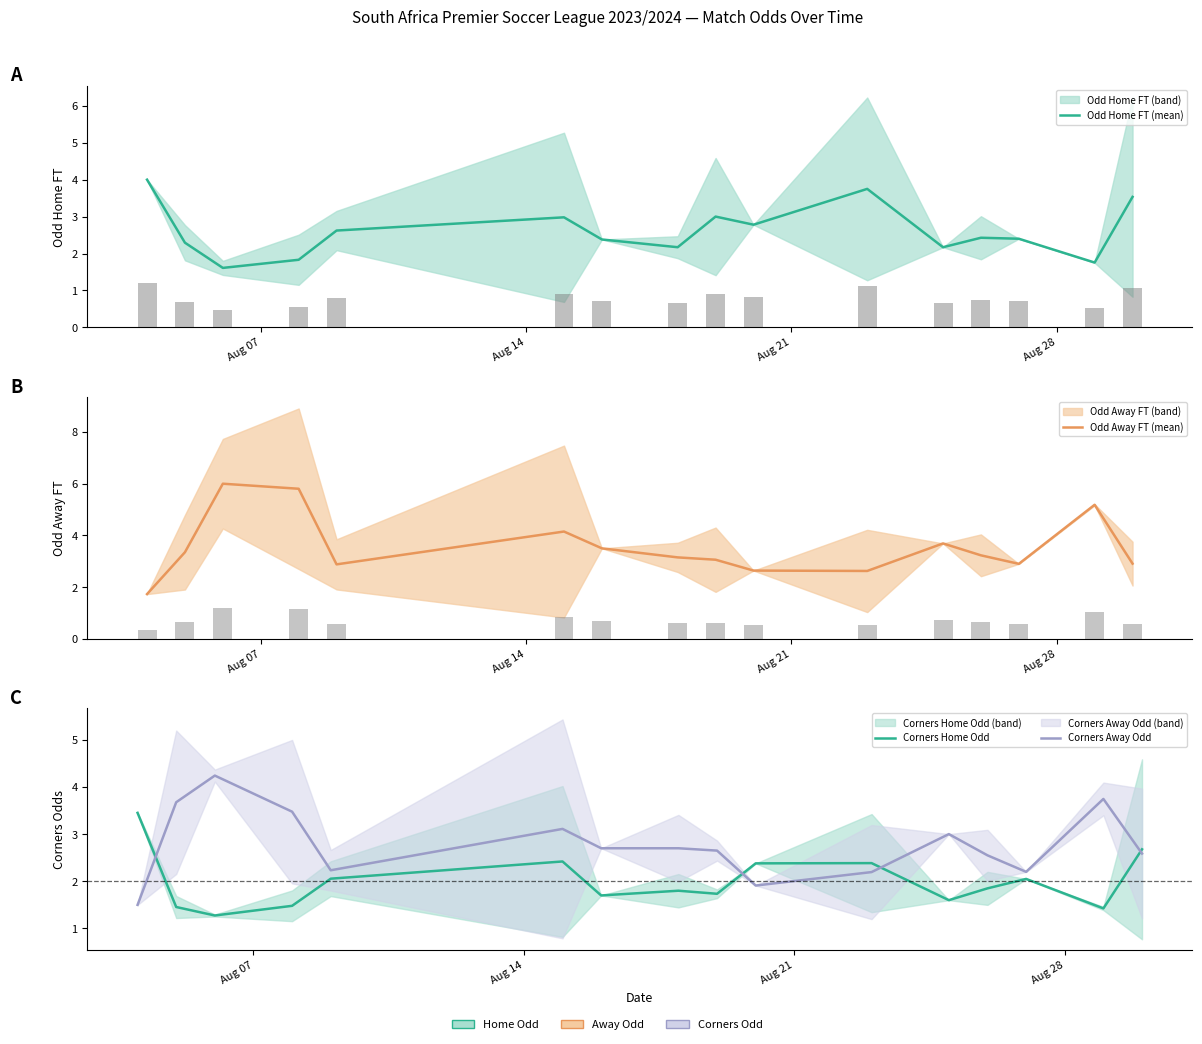

How many categories are shown in the chart?

16